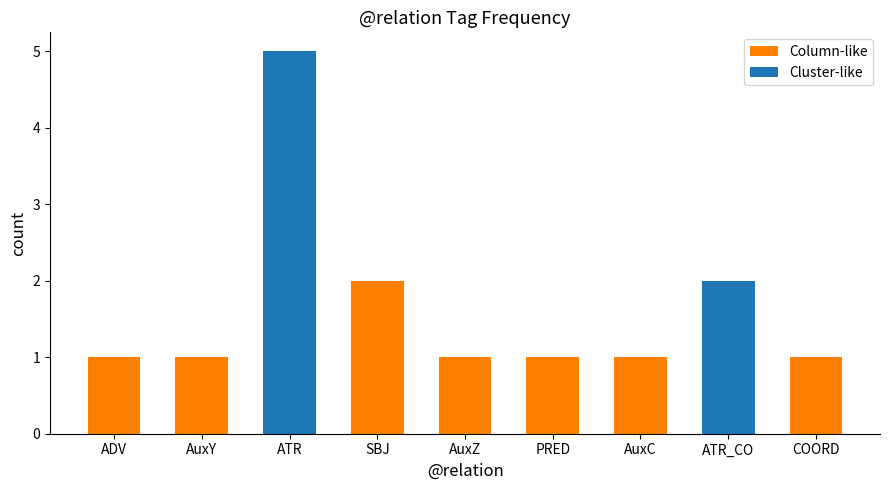

At which category is the sum across all series the highest?

ATR